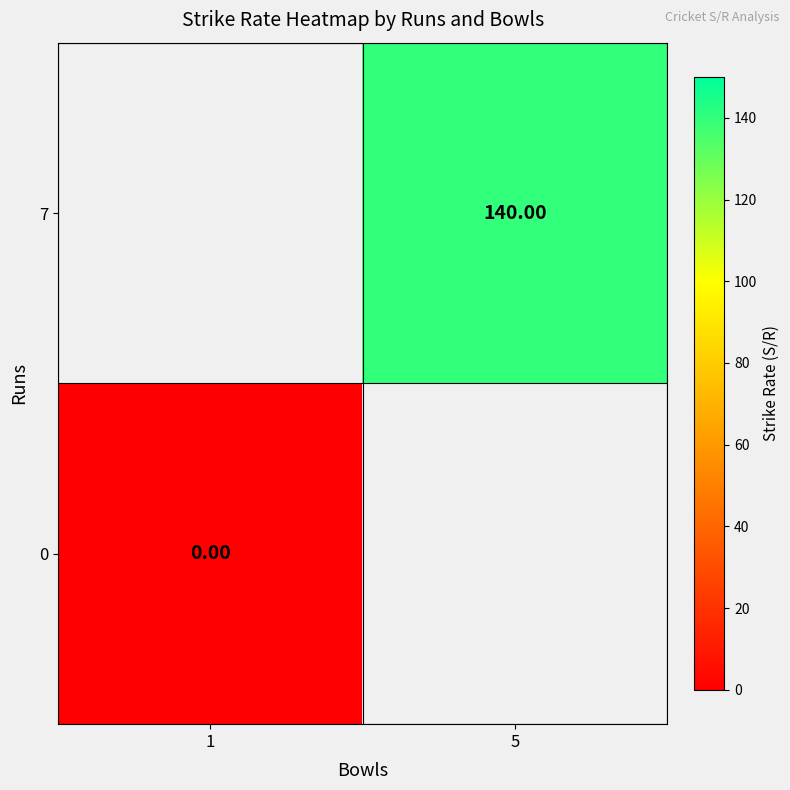

Rank the series at 1 from highest to lowest value.

0, 7